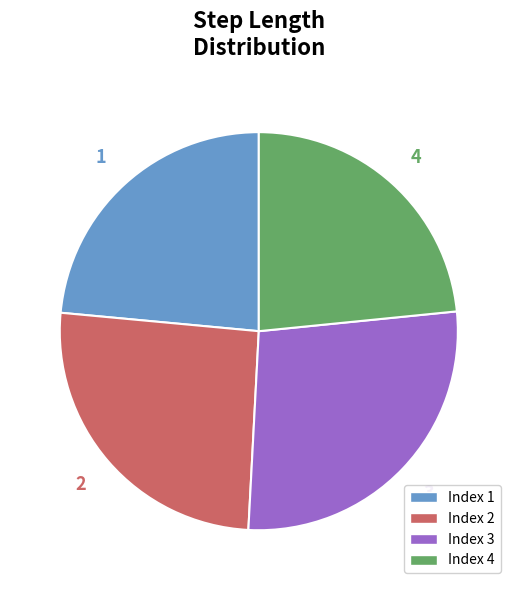

To the nearest percent, what is the difference between the largest and smallest slice percentages?

4%